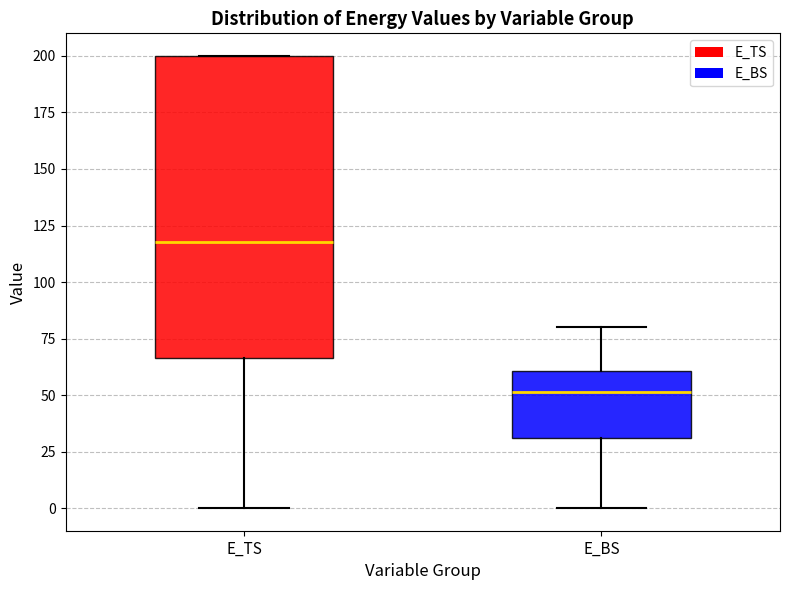

Reading left to right, read every box against the y-axis: the position of its median line, the range the box covers, and the ends of its whiskers. The values are not printed on the chart, so give them approximately, as read against the axis.

E_TS: median 120, box 65 to 200, whiskers 0 to 200
E_BS: median 50, box 30 to 60, whiskers 0 to 80